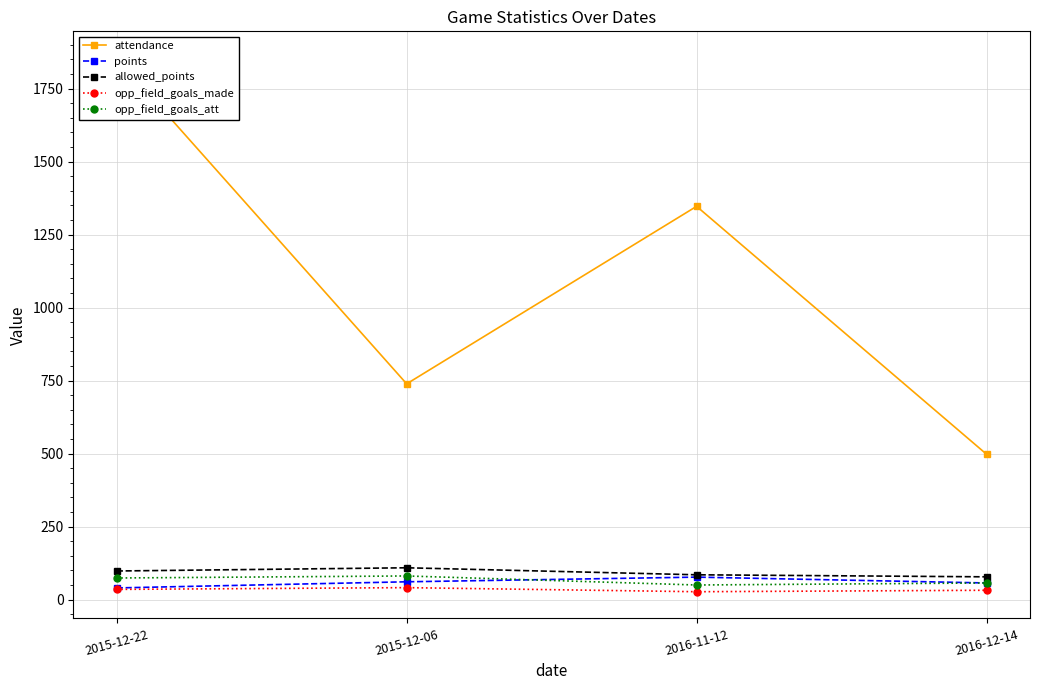

What is the difference between the opp_field_goals_made values at 2016-12-14 and 2015-12-06?

9